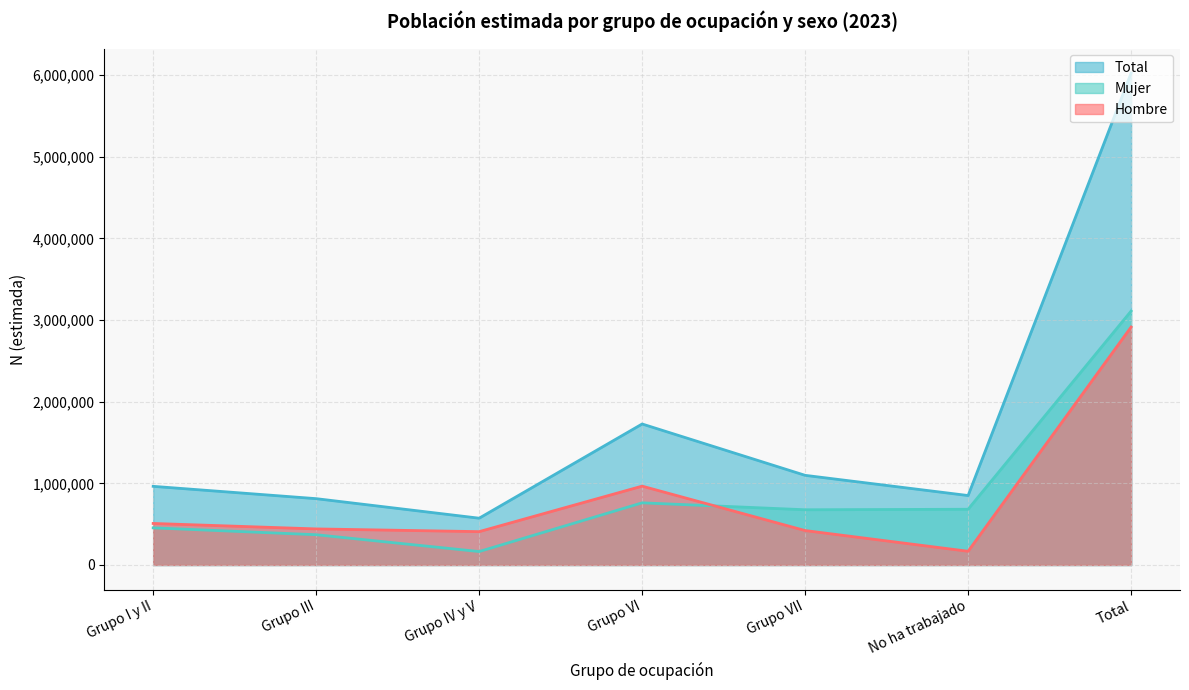

List the series in order of their peak value, lowest first.

Hombre, Mujer, Total